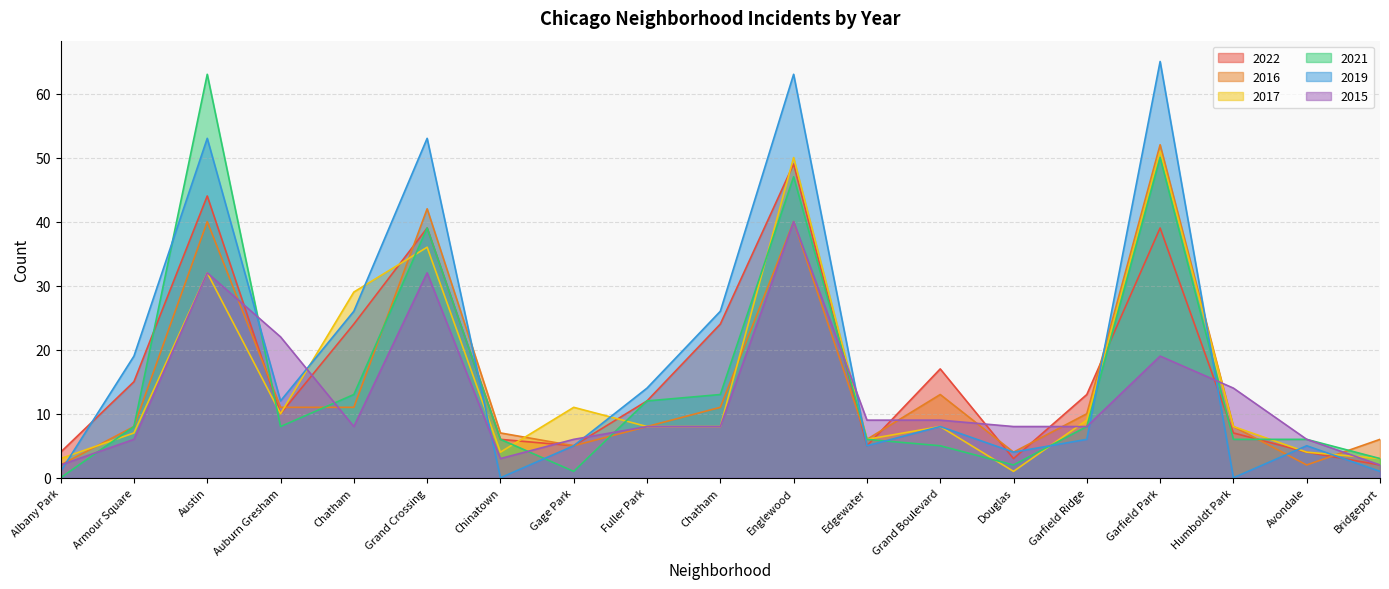

Does the chart display data point markers on the line(s)?

No